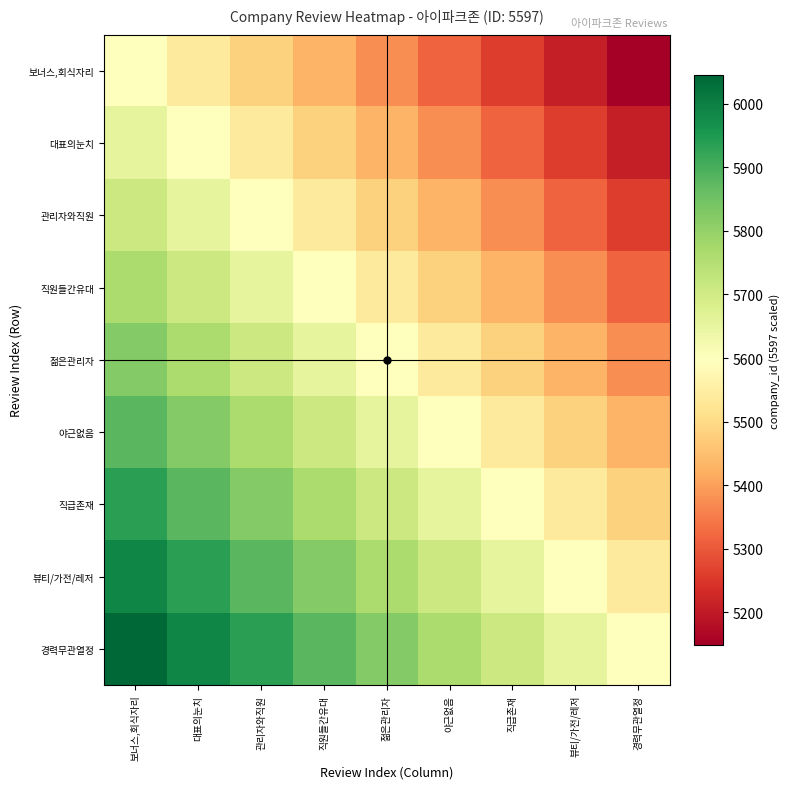

Reading right to left, transcribe all the data shown in this chart.

보너스,회식자리: 경력무관열정=5149.2	뷰티/가전/레저=5205.2	직급존재=5261.2	야근없음=5317.1	젊은관리자=5373.1	직원들간유대=5429.1	관리자와직원=5485.1	대표의눈치=5541.0	보너스,회식자리=5597.0
대표의눈치: 경력무관열정=5205.2	뷰티/가전/레저=5261.2	직급존재=5317.1	야근없음=5373.1	젊은관리자=5429.1	직원들간유대=5485.1	관리자와직원=5541.0	대표의눈치=5597.0	보너스,회식자리=5653.0
관리자와직원: 경력무관열정=5261.2	뷰티/가전/레저=5317.1	직급존재=5373.1	야근없음=5429.1	젊은관리자=5485.1	직원들간유대=5541.0	관리자와직원=5597.0	대표의눈치=5653.0	보너스,회식자리=5708.9
직원들간유대: 경력무관열정=5317.1	뷰티/가전/레저=5373.1	직급존재=5429.1	야근없음=5485.1	젊은관리자=5541.0	직원들간유대=5597.0	관리자와직원=5653.0	대표의눈치=5708.9	보너스,회식자리=5764.9
젊은관리자: 경력무관열정=5373.1	뷰티/가전/레저=5429.1	직급존재=5485.1	야근없음=5541.0	젊은관리자=5597.0	직원들간유대=5653.0	관리자와직원=5708.9	대표의눈치=5764.9	보너스,회식자리=5820.9
야근없음: 경력무관열정=5429.1	뷰티/가전/레저=5485.1	직급존재=5541.0	야근없음=5597.0	젊은관리자=5653.0	직원들간유대=5708.9	관리자와직원=5764.9	대표의눈치=5820.9	보너스,회식자리=5876.9
직급존재: 경력무관열정=5485.1	뷰티/가전/레저=5541.0	직급존재=5597.0	야근없음=5653.0	젊은관리자=5708.9	직원들간유대=5764.9	관리자와직원=5820.9	대표의눈치=5876.9	보너스,회식자리=5932.8
뷰티/가전/레저: 경력무관열정=5541.0	뷰티/가전/레저=5597.0	직급존재=5653.0	야근없음=5708.9	젊은관리자=5764.9	직원들간유대=5820.9	관리자와직원=5876.9	대표의눈치=5932.8	보너스,회식자리=5988.8
경력무관열정: 경력무관열정=5597.0	뷰티/가전/레저=5653.0	직급존재=5708.9	야근없음=5764.9	젊은관리자=5820.9	직원들간유대=5876.9	관리자와직원=5932.8	대표의눈치=5988.8	보너스,회식자리=6044.8